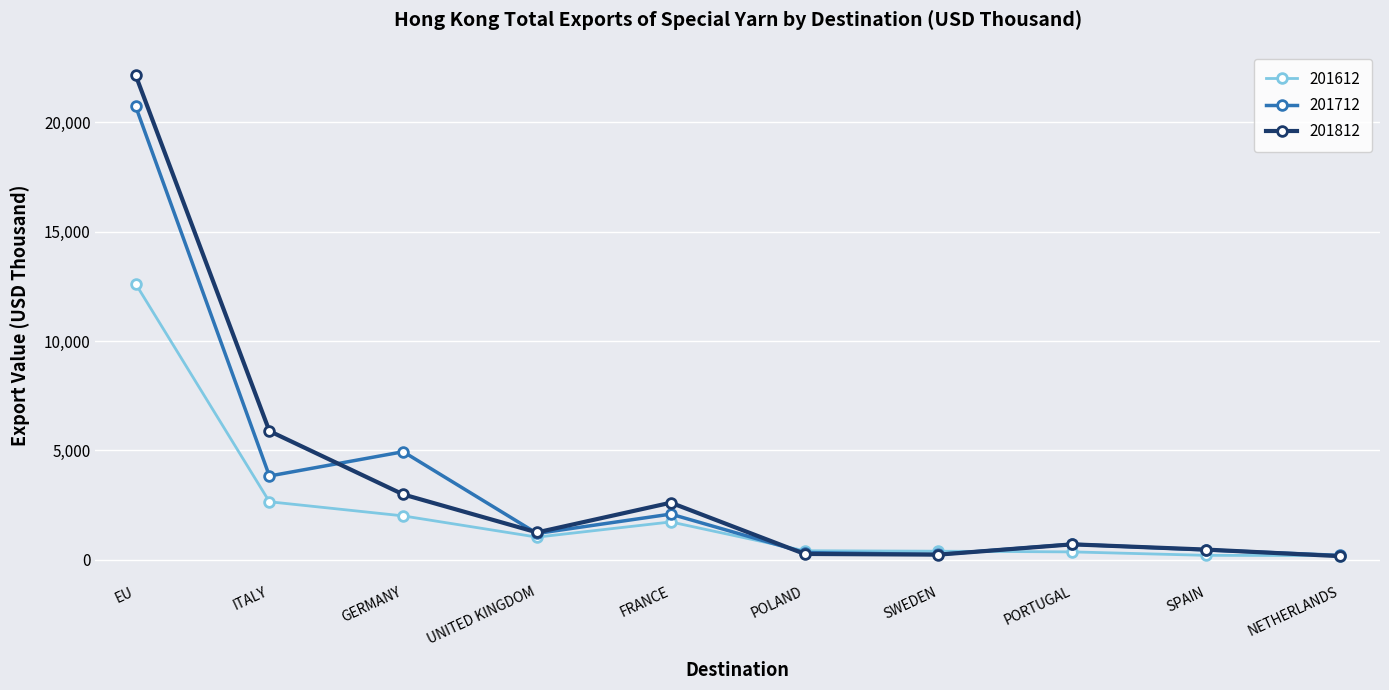

Where does the 201812 series first go above 1253?

EU